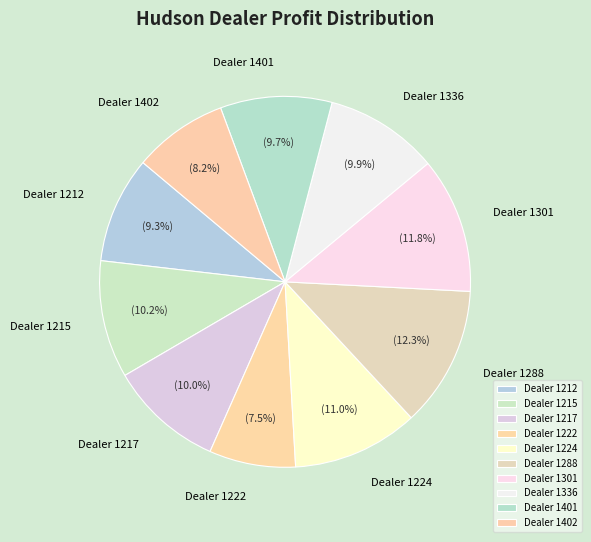

Which slice is the smallest?

Dealer 1222